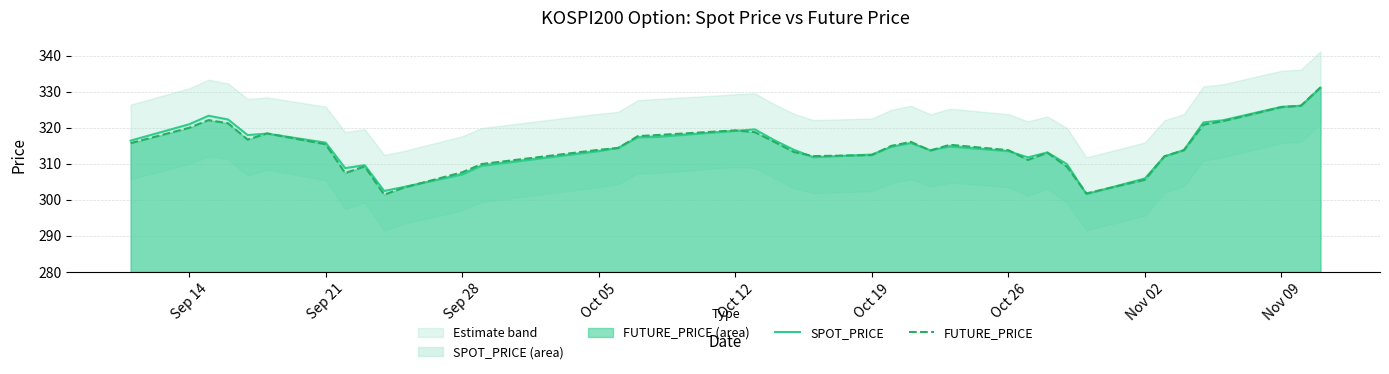

How many categories are shown in the chart?

40